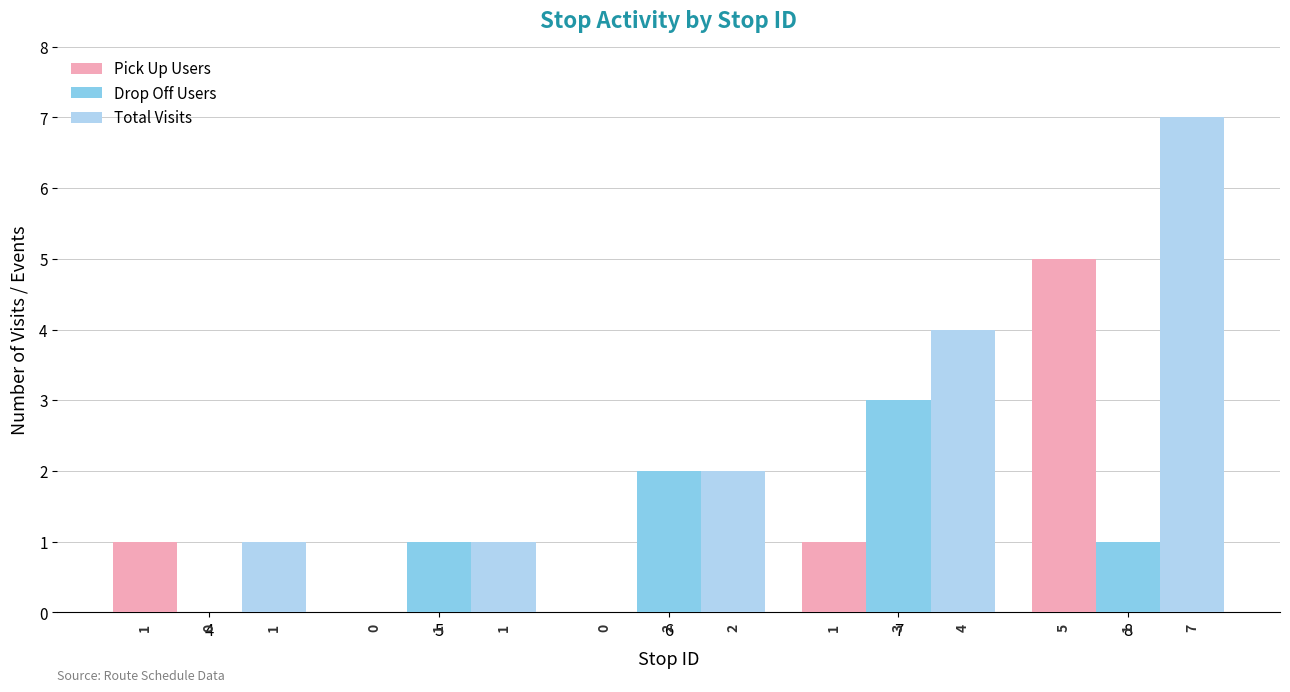

Is it true that Pick Up Users equals 5 at 8?

True